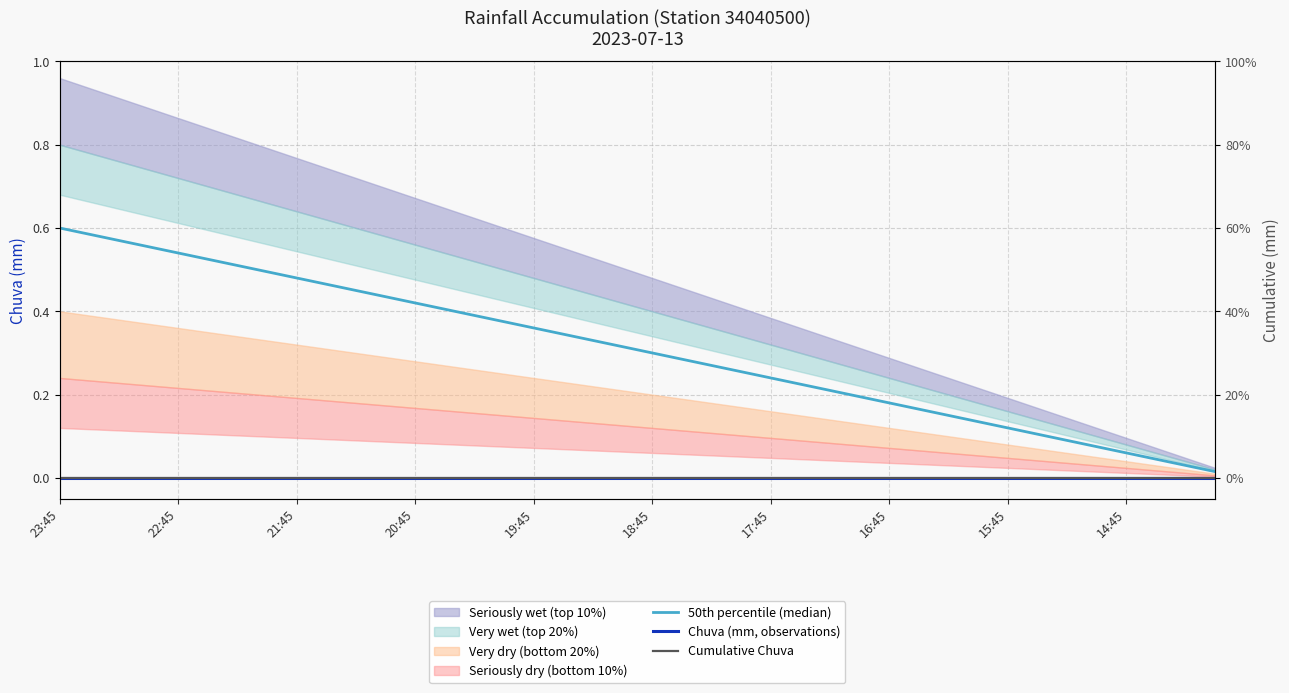

Reading left to right, transcribe all the data shown in this chart.

50th percentile (median): 0.6	0.6	0.6	0.6	0.5	0.5	0.5	0.5	0.5	0.5	0.4	0.4	0.4	0.4	0.4	0.4	0.4	0.3	0.3	0.3	0.3	0.3	0.3	0.3	0.2	0.2	0.2	0.2	0.2	0.2	0.2	0.1	0.1	0.1	0.1	0.1	0.1	0.0	0.0	0.0
Chuva (mm, observations): 0.0	0.0	0.0	0.0	0.0	0.0	0.0	0.0	0.0	0.0	0.0	0.0	0.0	0.0	0.0	0.0	0.0	0.0	0.0	0.0	0.0	0.0	0.0	0.0	0.0	0.0	0.0	0.0	0.0	0.0	0.0	0.0	0.0	0.0	0.0	0.0	0.0	0.0	0.0	0.0
Cumulative Chuva: 0.0	0.0	0.0	0.0	0.0	0.0	0.0	0.0	0.0	0.0	0.0	0.0	0.0	0.0	0.0	0.0	0.0	0.0	0.0	0.0	0.0	0.0	0.0	0.0	0.0	0.0	0.0	0.0	0.0	0.0	0.0	0.0	0.0	0.0	0.0	0.0	0.0	0.0	0.0	0.0